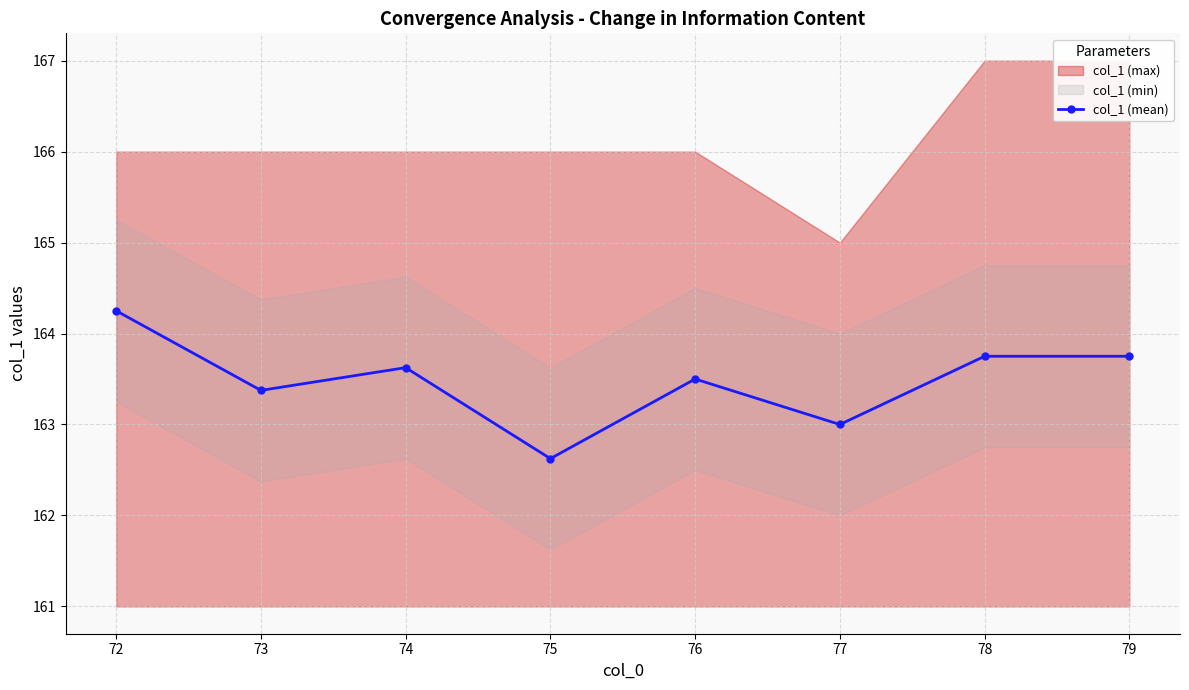

List the labels in order of value, largest first.

72, 78, 79, 74, 76, 73, 77, 75